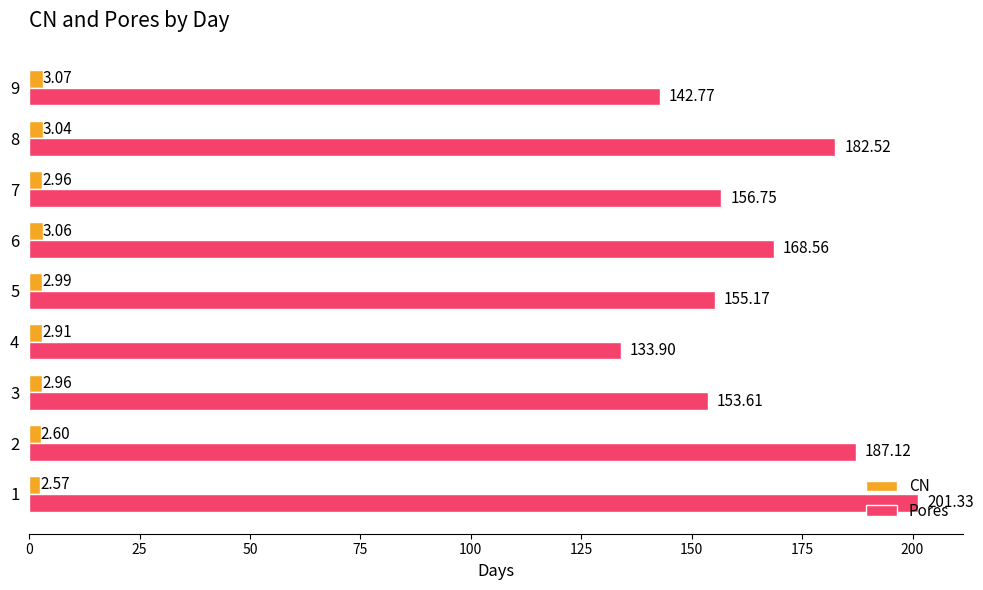

At how many categories does at least one series exceed 15?

9